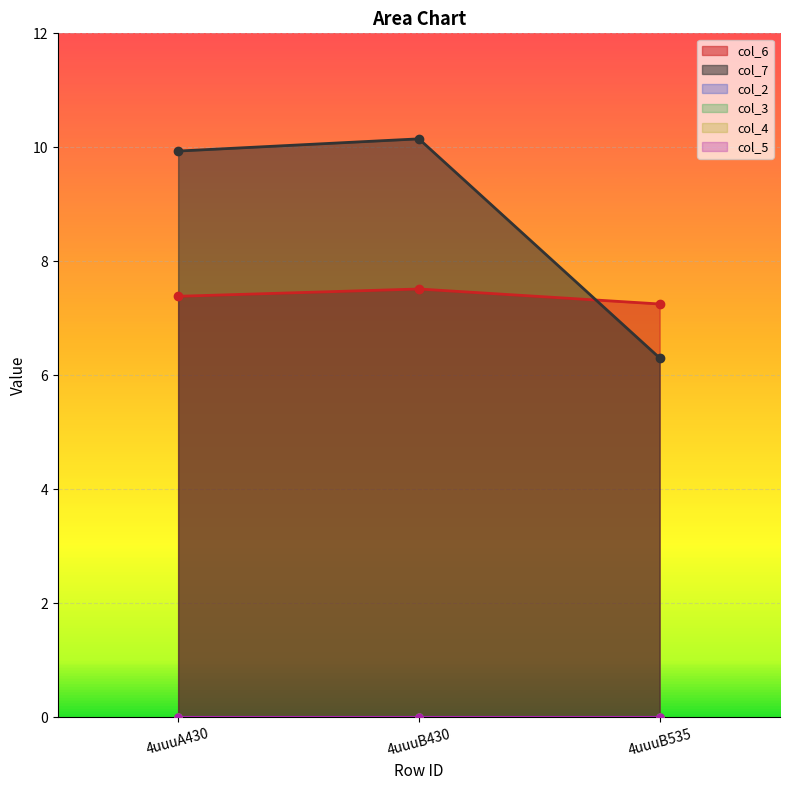

True or false: col_3 has a value of 0.0 at 4uuuB535.

True